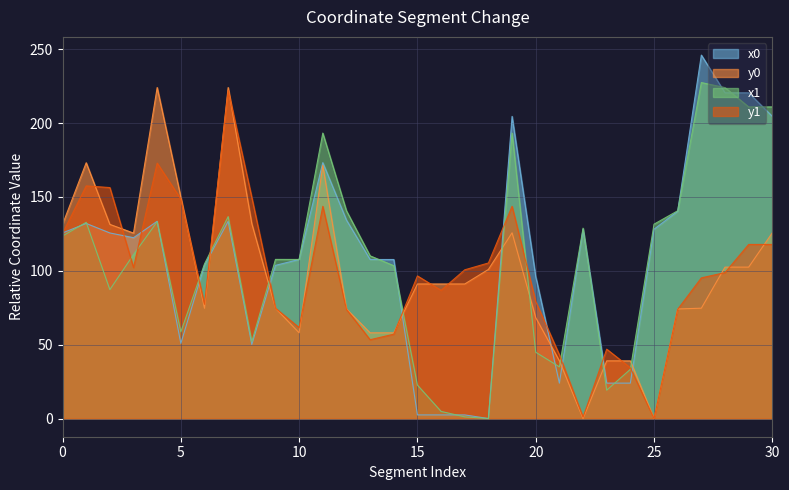

How many interior local peaks does the x0 series have?

7